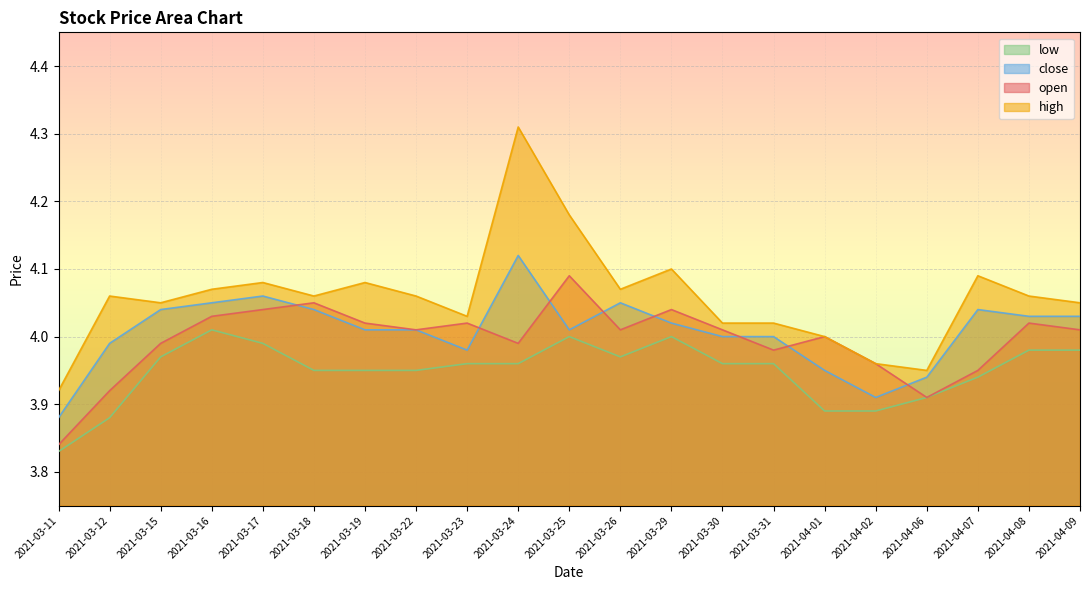

True or false: low and close cross at least once.

False